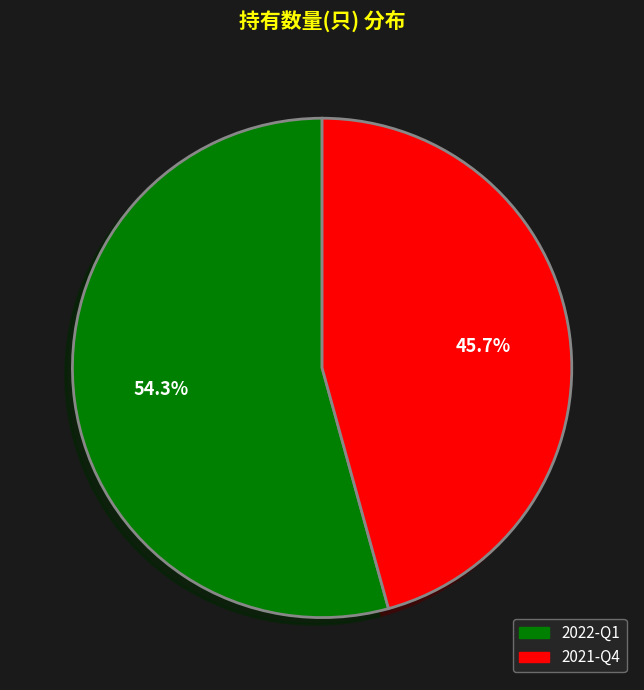

How many slices are in this pie chart?

2